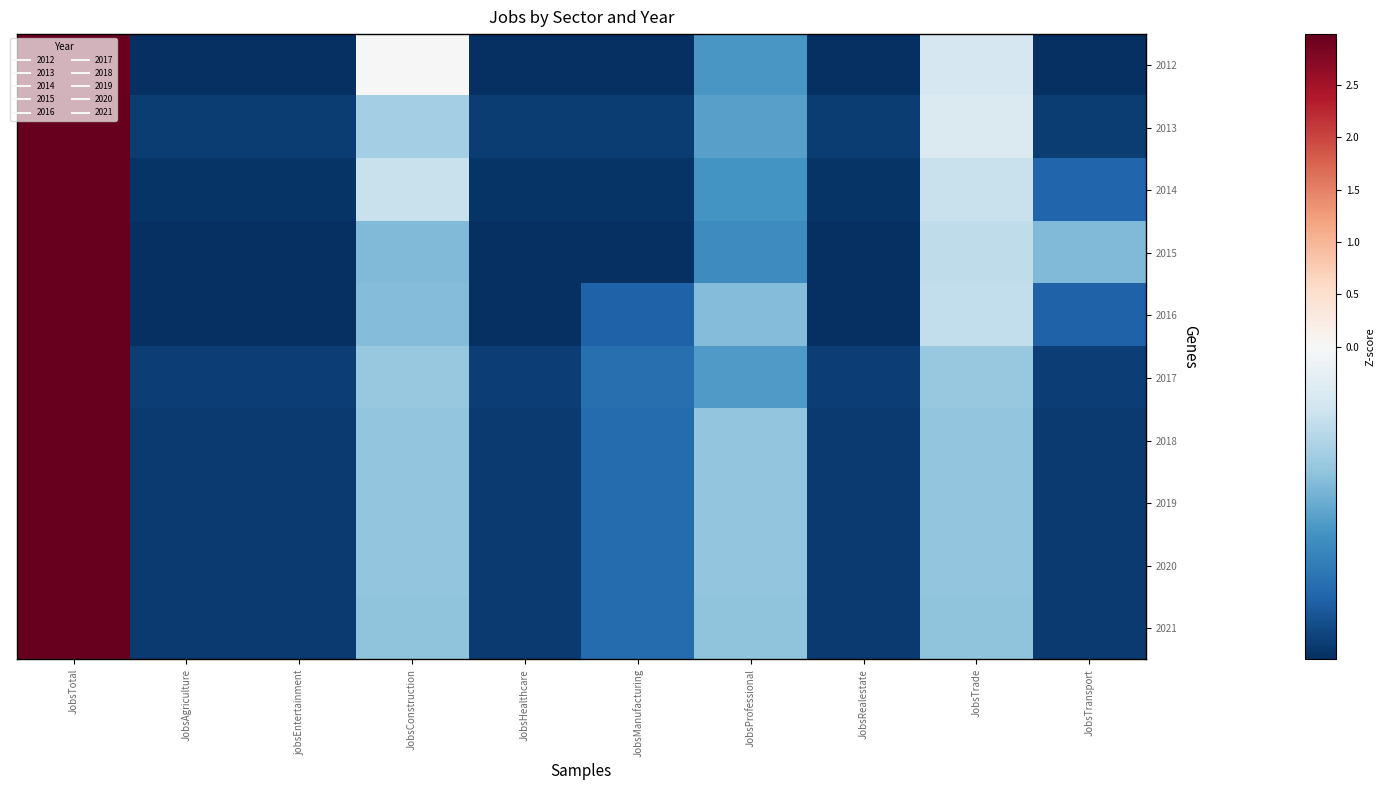

Reading left to right, transcribe all the data shown in this chart.

2012: JobsTotal=3.0	JobsAgriculture=-0.4	jobsEntertainment=-0.4	JobsConstruction=0.0	JobsHealthcare=-0.4	JobsManufacturing=-0.4	JobsProfessional=-0.3	JobsRealestate=-0.4	JobsTrade=-0.1	JobsTransport=-0.4
2013: JobsTotal=3.0	JobsAgriculture=-0.4	jobsEntertainment=-0.4	JobsConstruction=-0.2	JobsHealthcare=-0.4	JobsManufacturing=-0.4	JobsProfessional=-0.2	JobsRealestate=-0.4	JobsTrade=-0.1	JobsTransport=-0.4
2014: JobsTotal=3.0	JobsAgriculture=-0.4	jobsEntertainment=-0.4	JobsConstruction=-0.1	JobsHealthcare=-0.4	JobsManufacturing=-0.4	JobsProfessional=-0.3	JobsRealestate=-0.4	JobsTrade=-0.1	JobsTransport=-0.3
2015: JobsTotal=3.0	JobsAgriculture=-0.4	jobsEntertainment=-0.4	JobsConstruction=-0.2	JobsHealthcare=-0.4	JobsManufacturing=-0.4	JobsProfessional=-0.3	JobsRealestate=-0.4	JobsTrade=-0.1	JobsTransport=-0.2
2016: JobsTotal=3.0	JobsAgriculture=-0.4	jobsEntertainment=-0.4	JobsConstruction=-0.2	JobsHealthcare=-0.4	JobsManufacturing=-0.4	JobsProfessional=-0.2	JobsRealestate=-0.4	JobsTrade=-0.1	JobsTransport=-0.4
2017: JobsTotal=3.0	JobsAgriculture=-0.4	jobsEntertainment=-0.4	JobsConstruction=-0.2	JobsHealthcare=-0.4	JobsManufacturing=-0.3	JobsProfessional=-0.2	JobsRealestate=-0.4	JobsTrade=-0.2	JobsTransport=-0.4
2018: JobsTotal=3.0	JobsAgriculture=-0.4	jobsEntertainment=-0.4	JobsConstruction=-0.2	JobsHealthcare=-0.4	JobsManufacturing=-0.3	JobsProfessional=-0.2	JobsRealestate=-0.4	JobsTrade=-0.2	JobsTransport=-0.4
2019: JobsTotal=3.0	JobsAgriculture=-0.4	jobsEntertainment=-0.4	JobsConstruction=-0.2	JobsHealthcare=-0.4	JobsManufacturing=-0.3	JobsProfessional=-0.2	JobsRealestate=-0.4	JobsTrade=-0.2	JobsTransport=-0.4
2020: JobsTotal=3.0	JobsAgriculture=-0.4	jobsEntertainment=-0.4	JobsConstruction=-0.2	JobsHealthcare=-0.4	JobsManufacturing=-0.3	JobsProfessional=-0.2	JobsRealestate=-0.4	JobsTrade=-0.2	JobsTransport=-0.4
2021: JobsTotal=3.0	JobsAgriculture=-0.4	jobsEntertainment=-0.4	JobsConstruction=-0.2	JobsHealthcare=-0.4	JobsManufacturing=-0.3	JobsProfessional=-0.2	JobsRealestate=-0.4	JobsTrade=-0.2	JobsTransport=-0.4